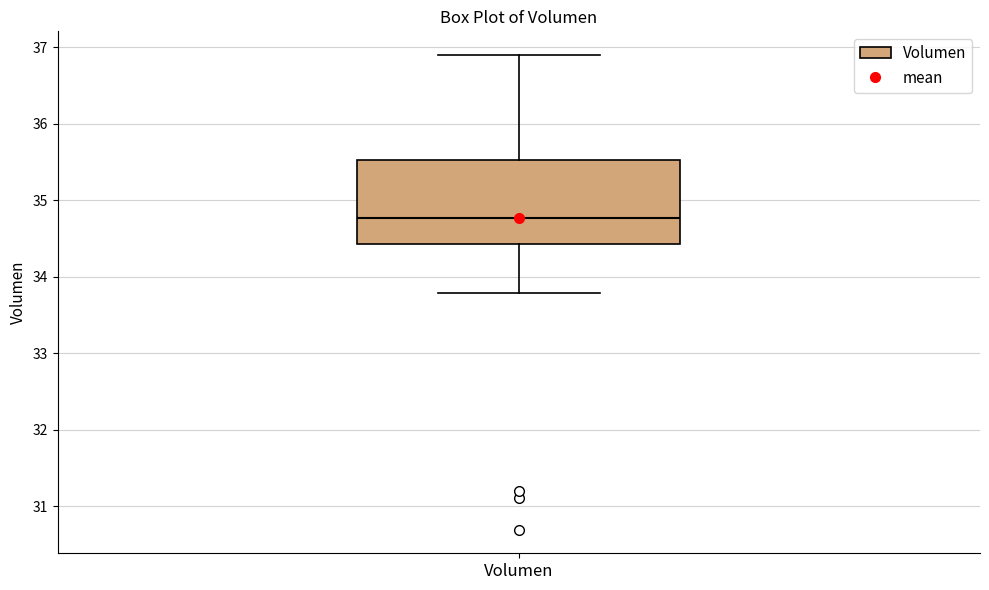

Where is the lower edge of the box for Volumen on the y-axis? The values are not printed on the chart, so give them approximately, as read against the axis.

34.4